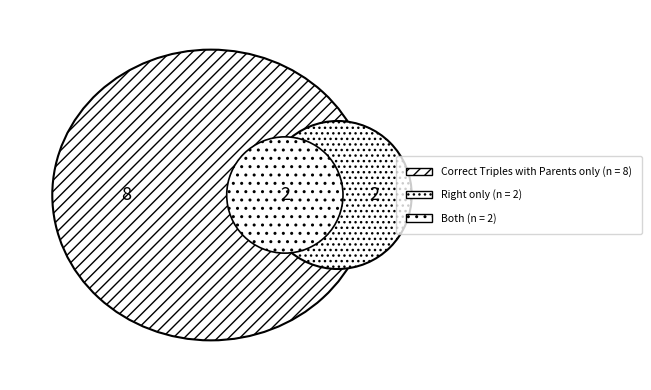

Is 3 the majority of the pie?

No